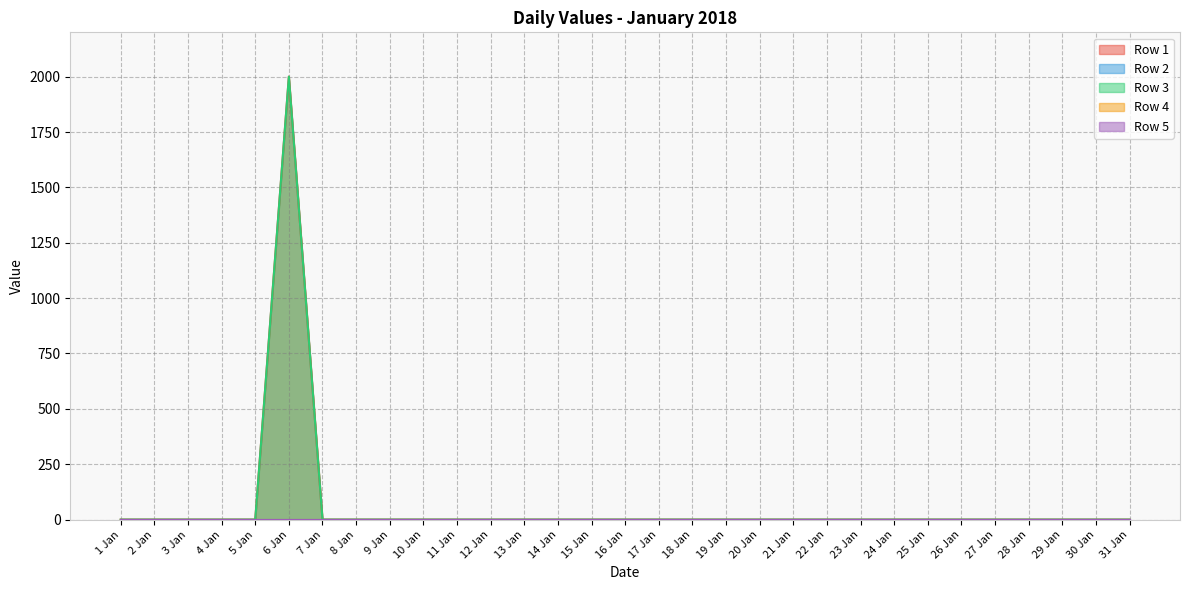

Is the value of Row 4 at 3 Jan greater than the value of Row 2 at 24 Jan?

No